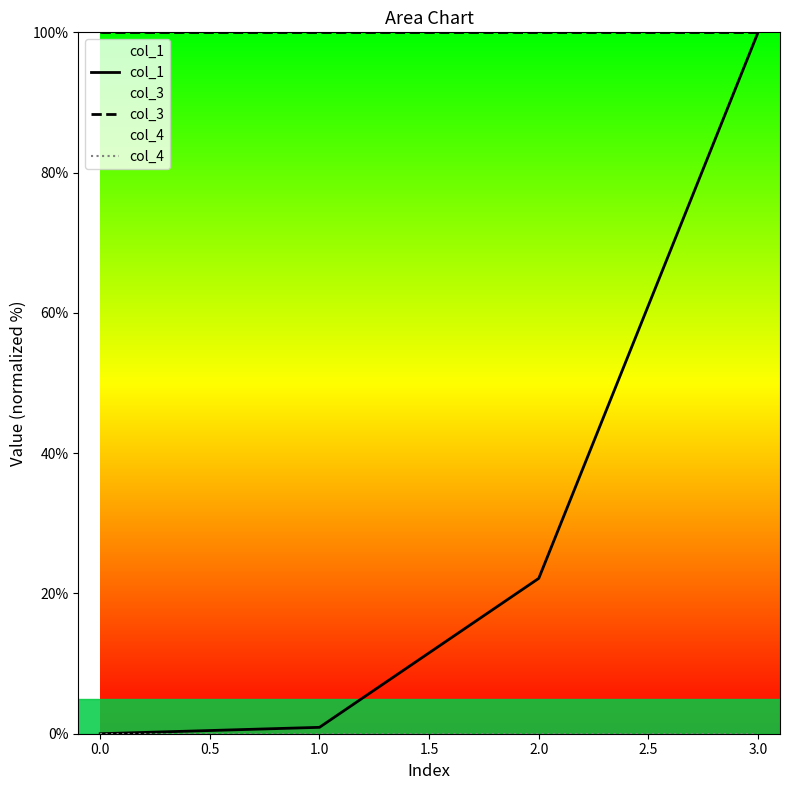

True or false: col_1 and col_3 intersect in this chart.

False